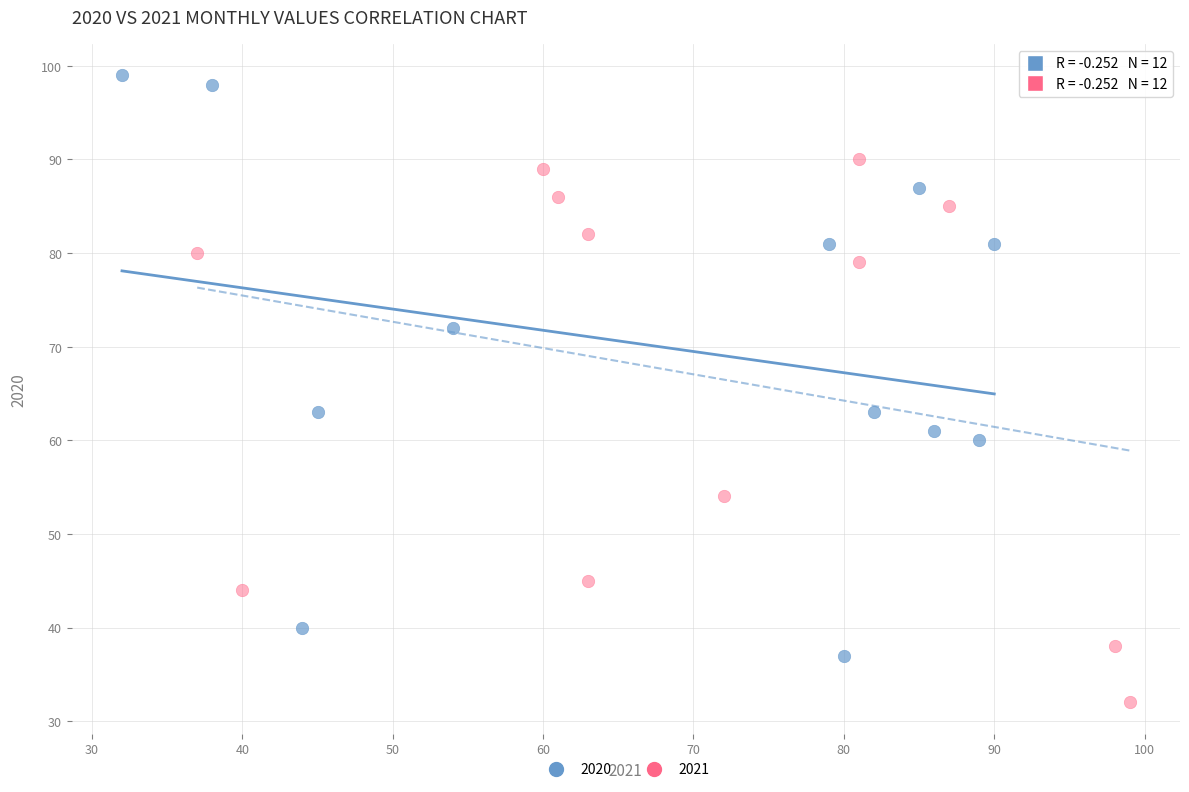

Which series contains the lowest Y value?

2021